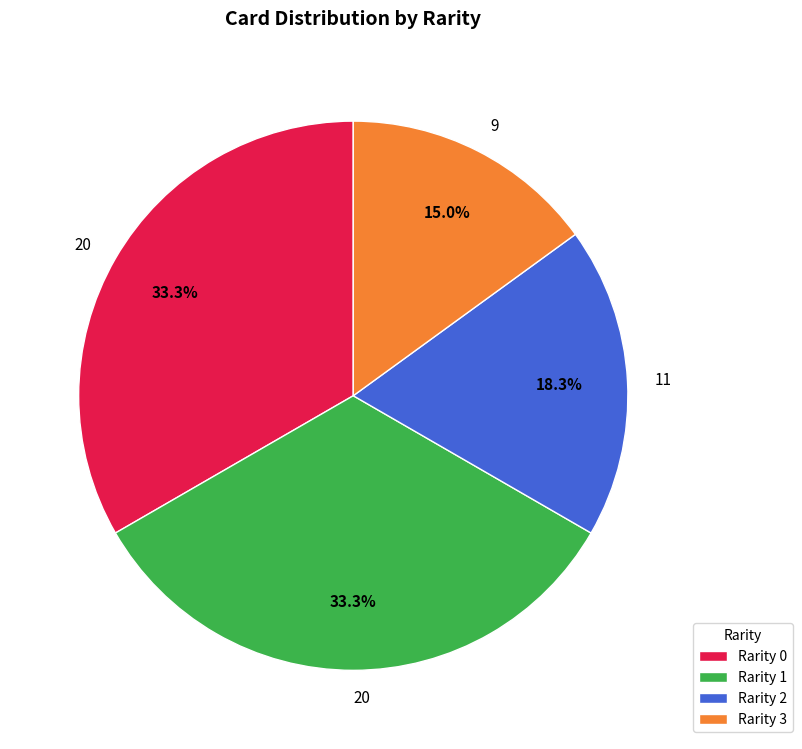

To the nearest percent, what portion does Rarity 1 represent?

33%